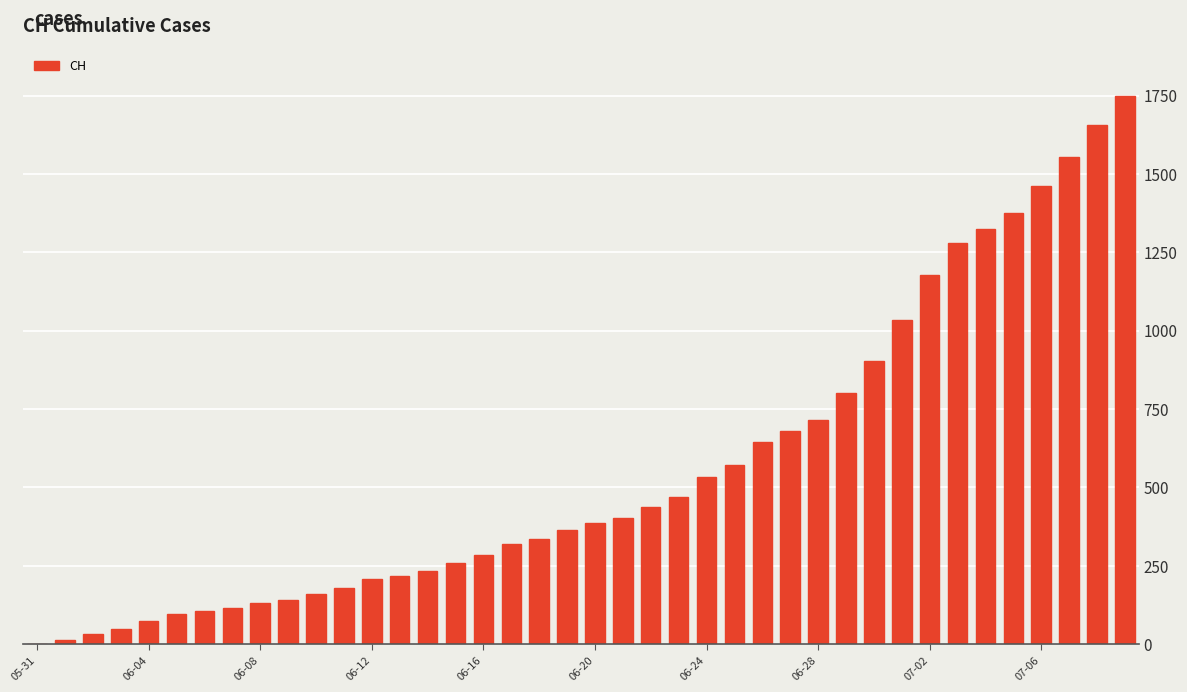

What is the sum of all values?

22481